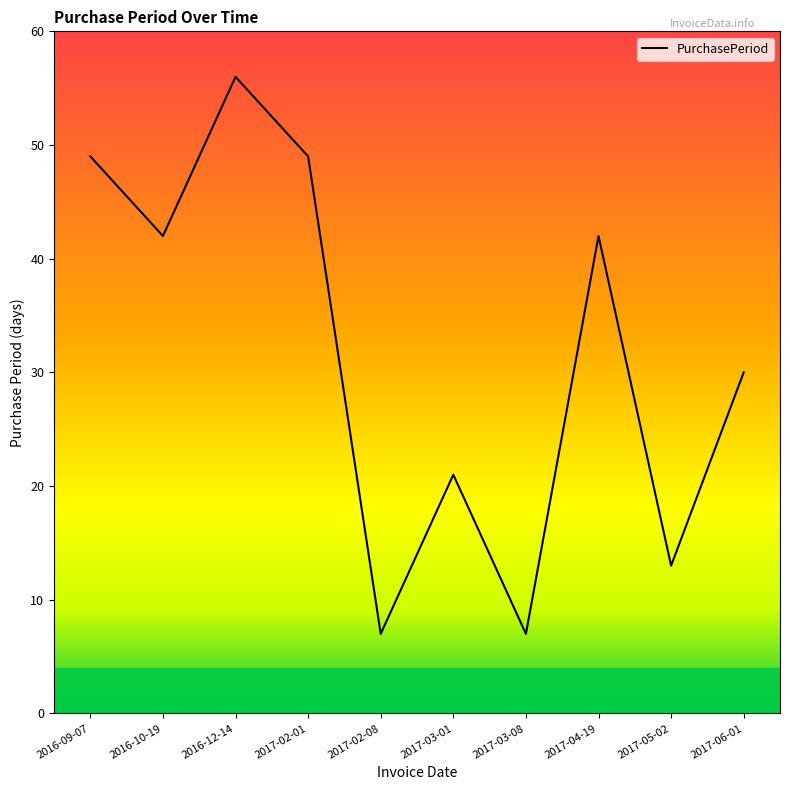

What is the smallest value displayed?

7